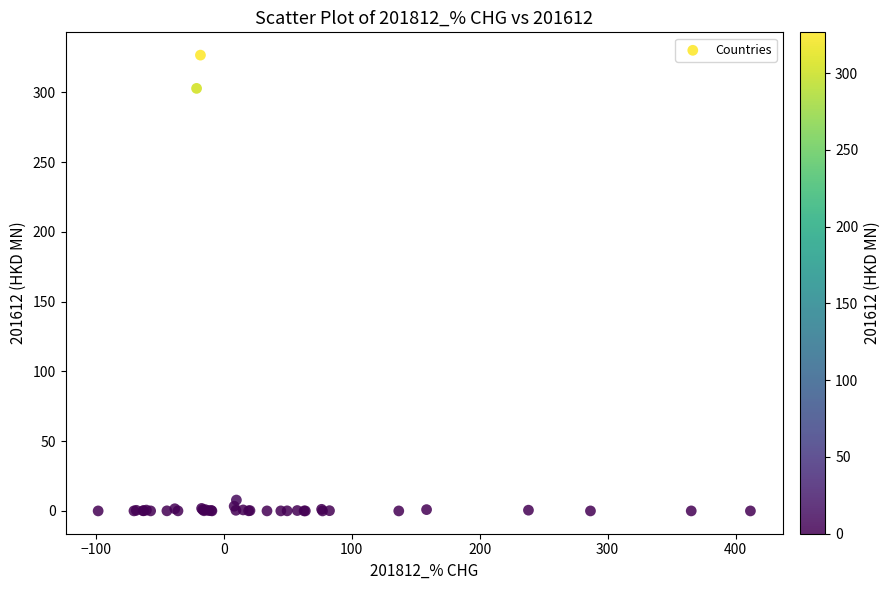

What Y value in the scatter plot is closest to 163?

302.8